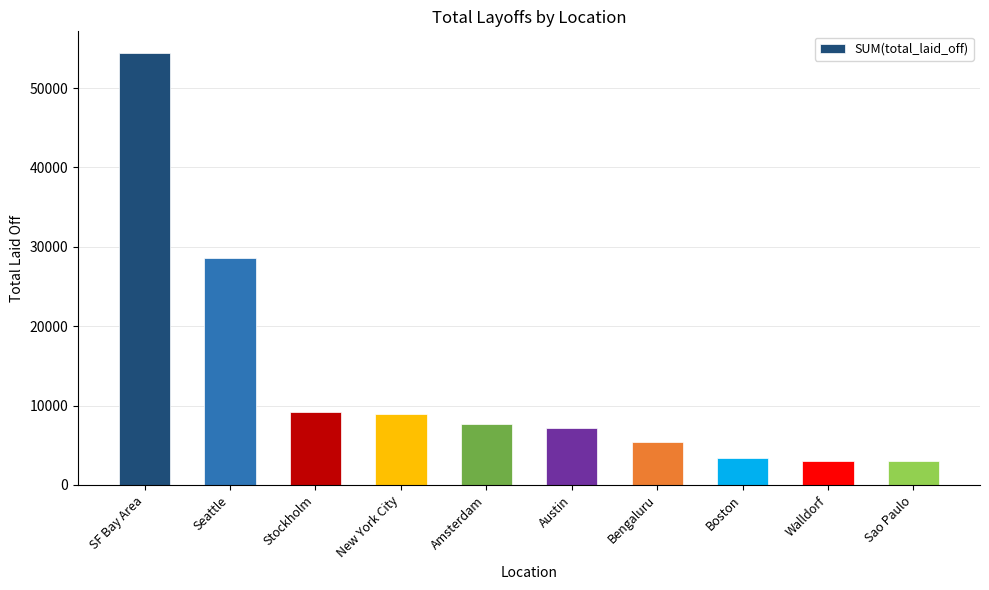

What is the minimum value shown in the chart?

2996